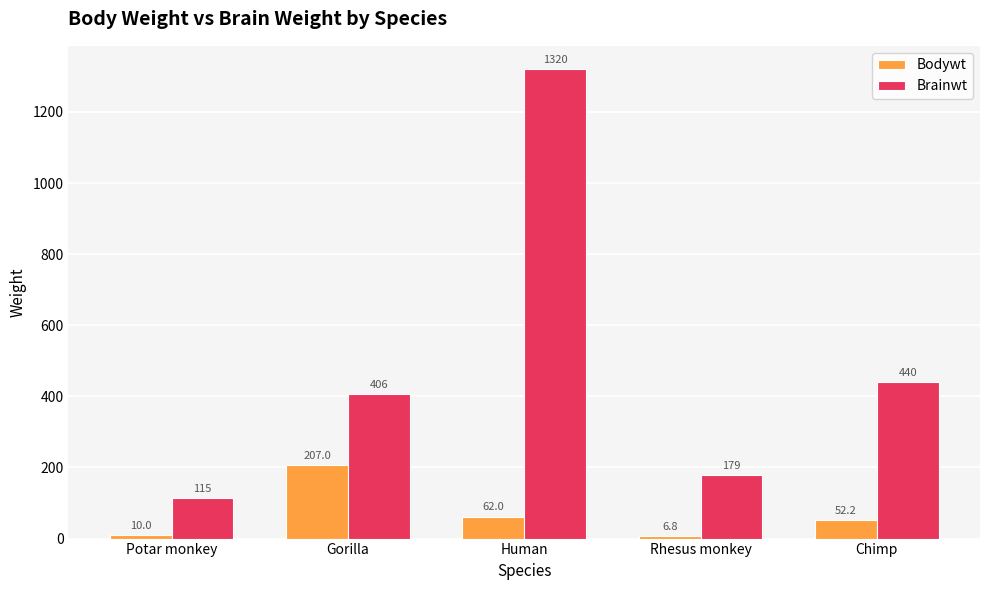

At which label does Bodywt first exceed 52?

Gorilla